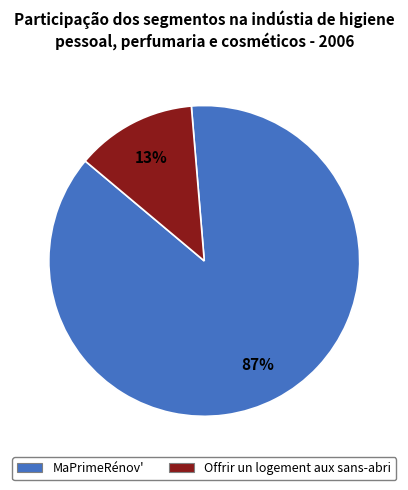

The Offrir un logement aux sans-abri slice represents 13% of the pie. True or false?

True